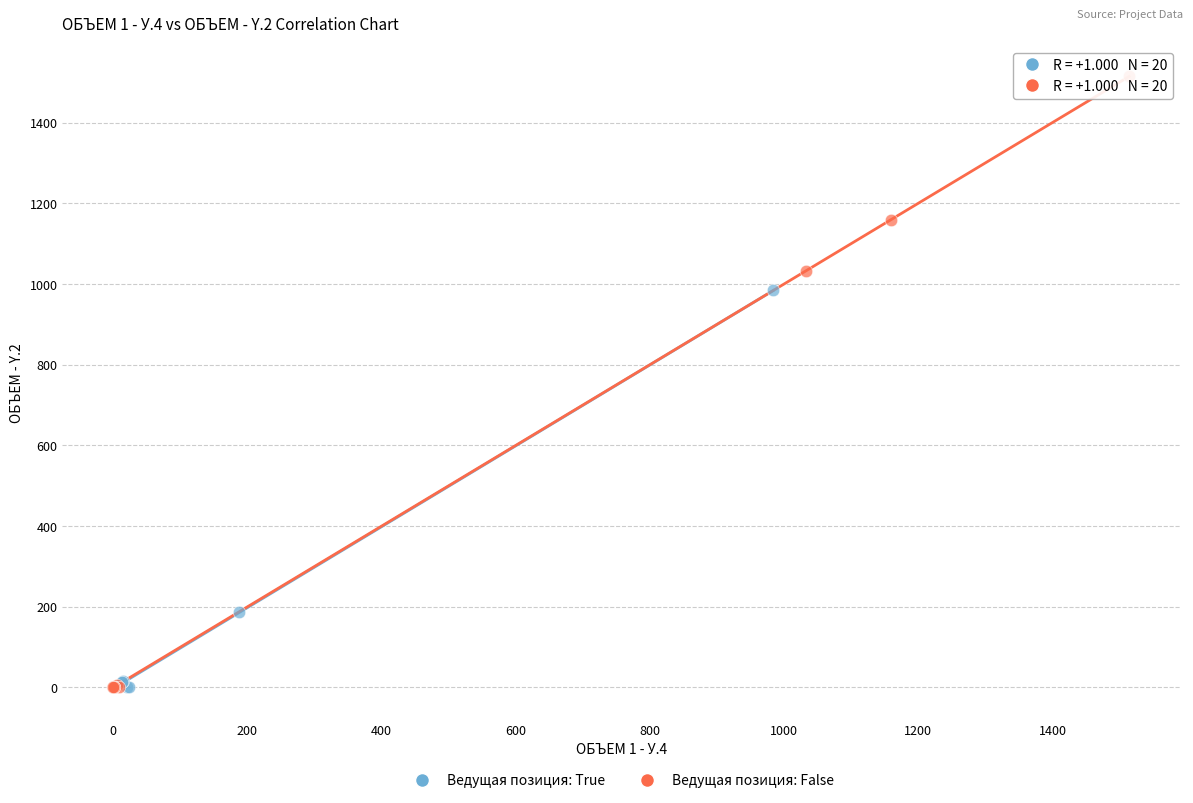

Which series has the largest Y range (max minus min)?

Ведущая позиция: False